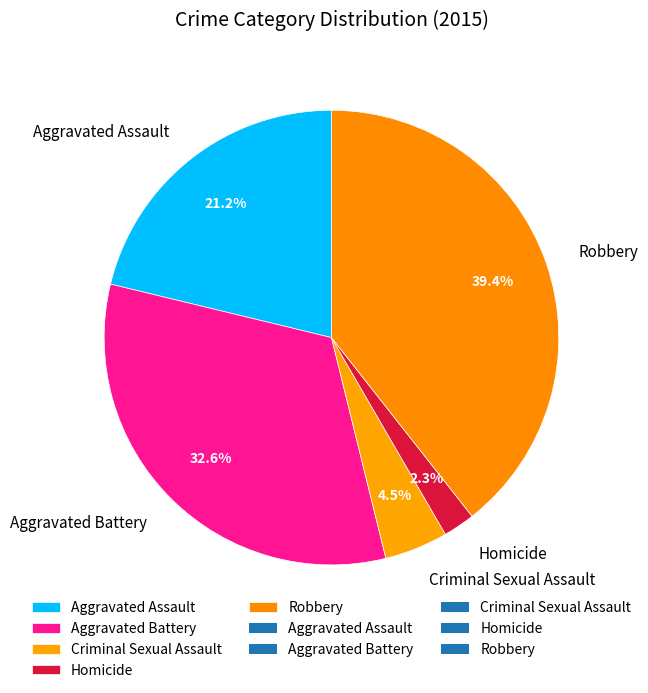

Does Homicide account for over 50% of the chart?

No